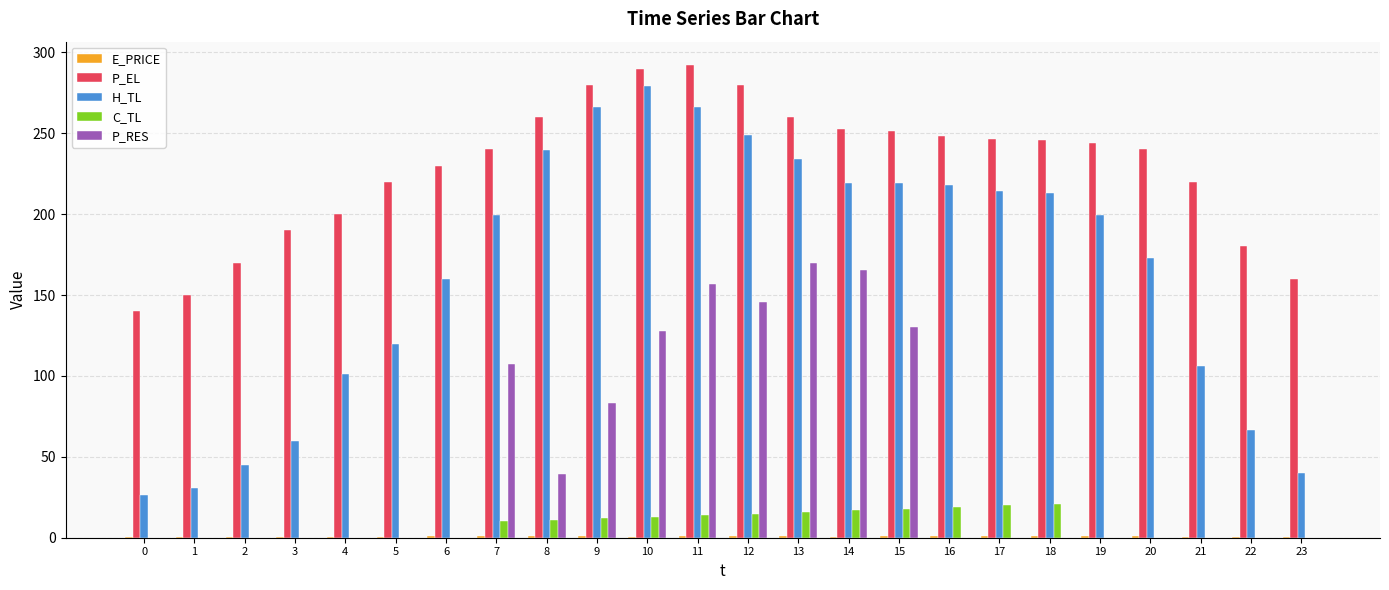

What is the maximum value for C_TL?

21.0